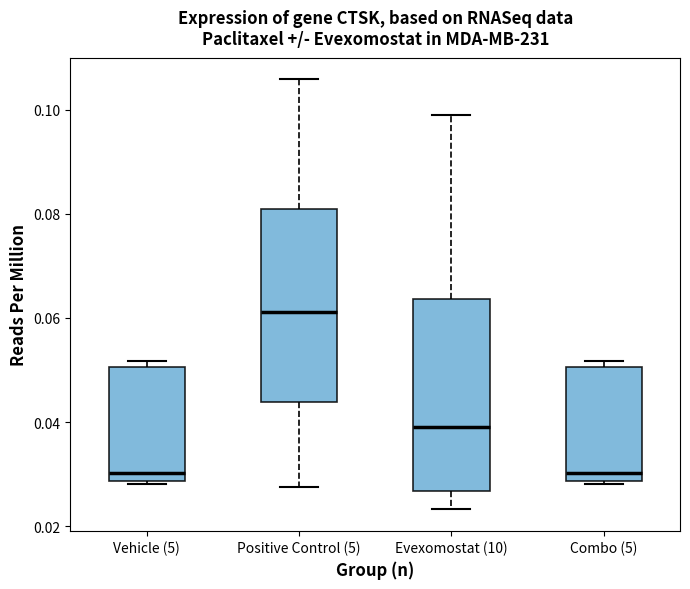

Which box has the highest median line?

Positive Control (5)